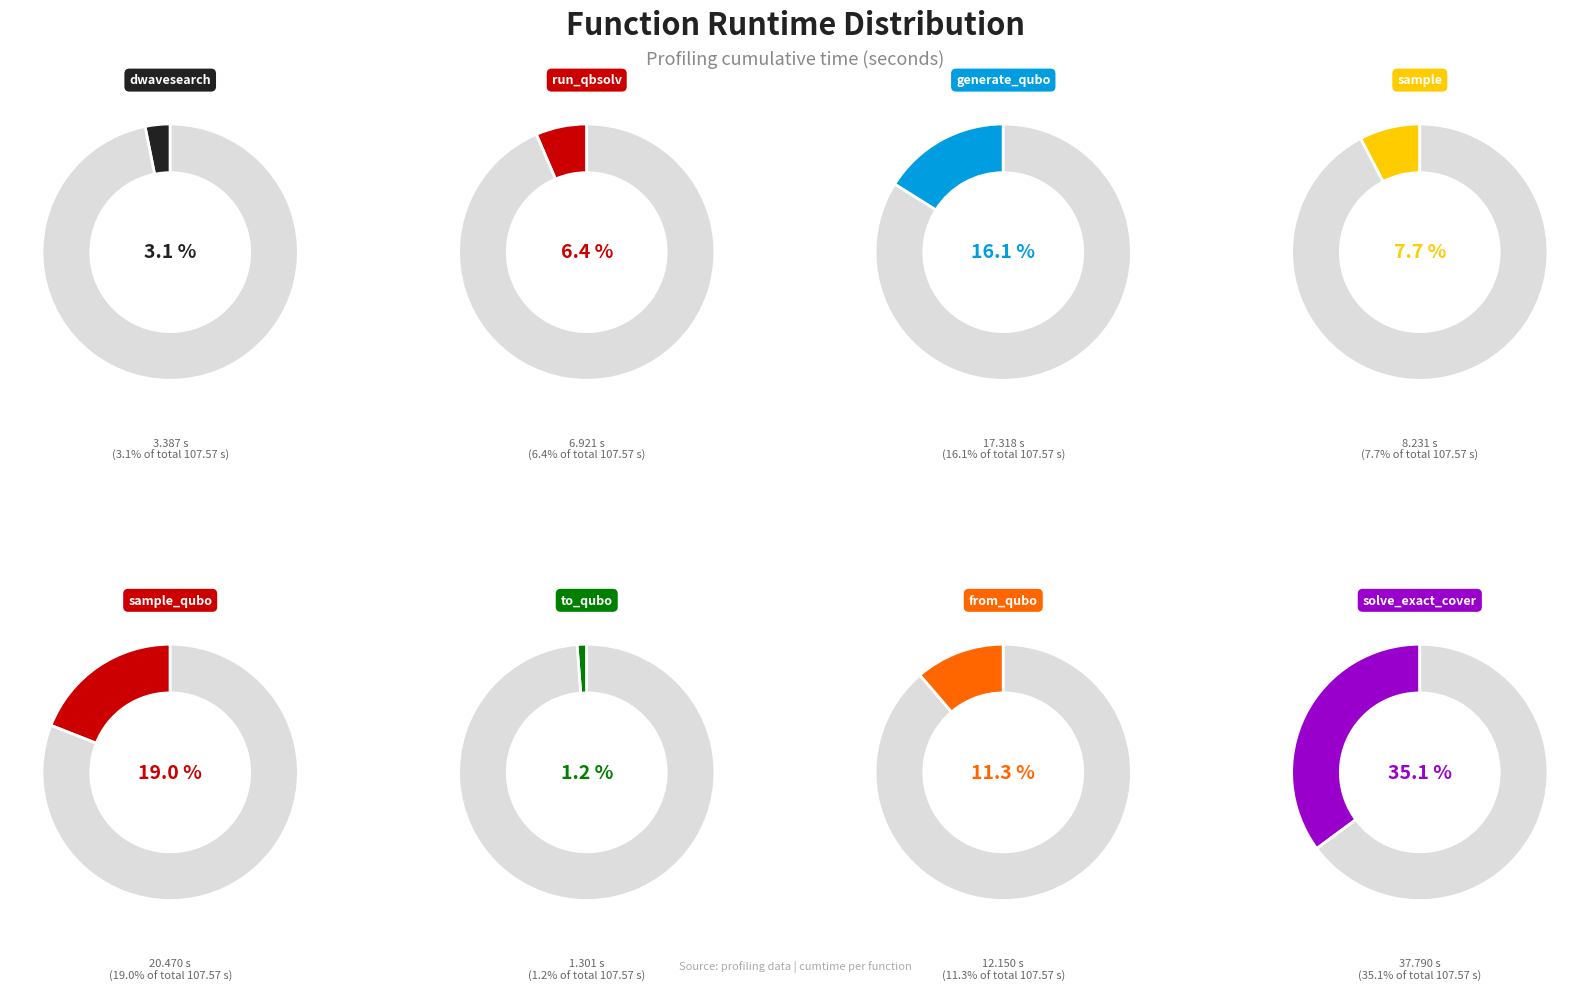

Rank the categories by value from highest to lowest.

solve_exact_cover, sample_qubo, generate_qubo_numpy_multi_processing, from_qubo, sample, dwave_qbsolv.qbsolv_binding.run_qbsolv, dwave_qbsolv.dwavesearch, to_qubo